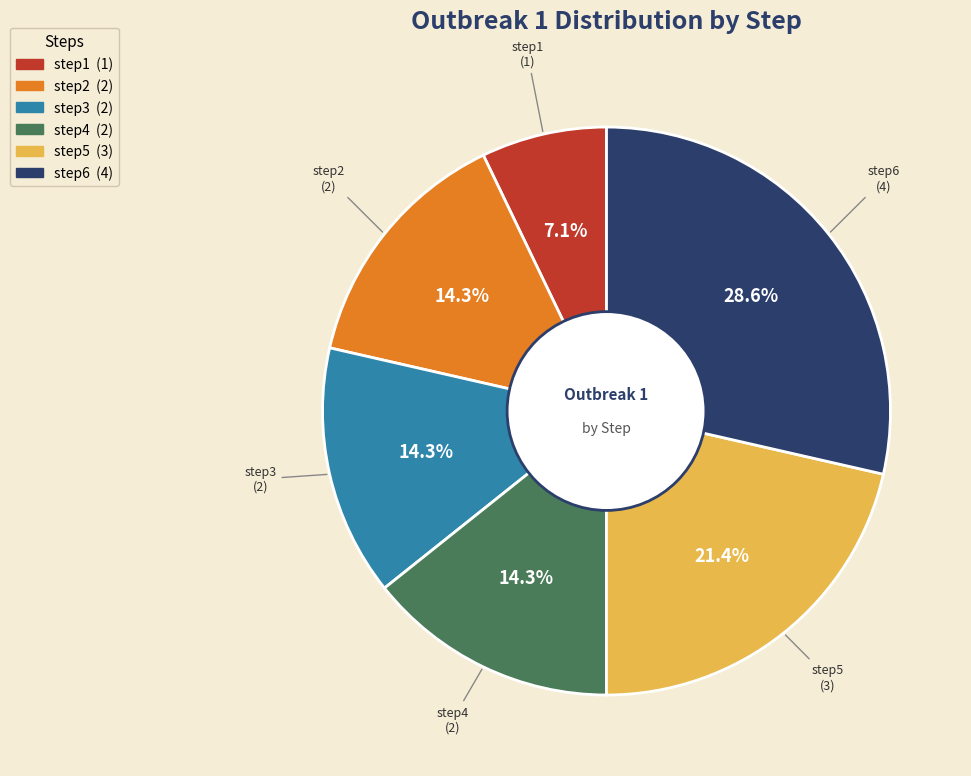

Approximately how many times larger is the value at step2 compared to step5?

0.7